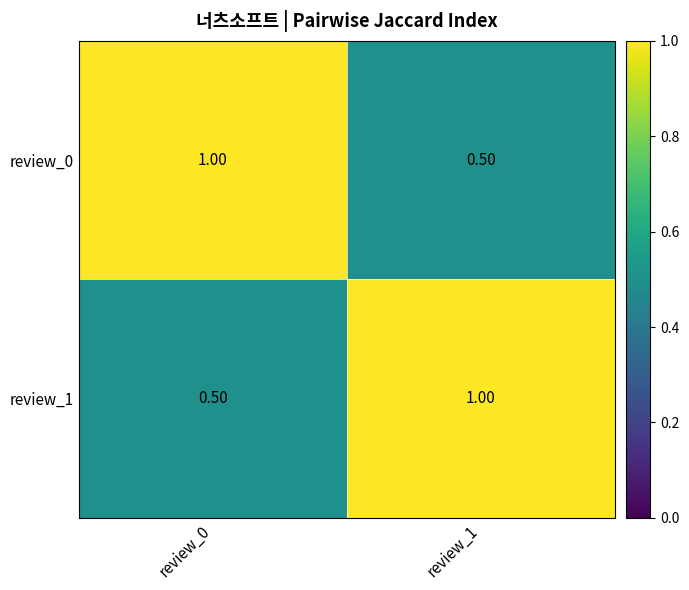

What is the sum of all review_1 values?

1.5